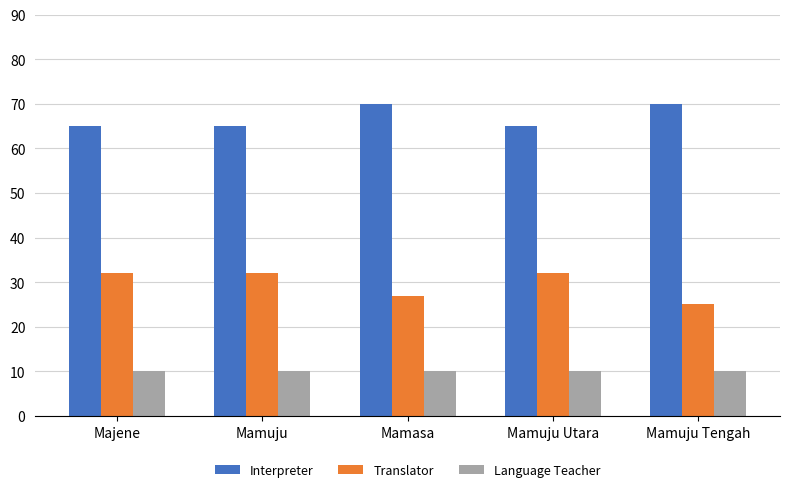

What is the minimum value for Translator?

25